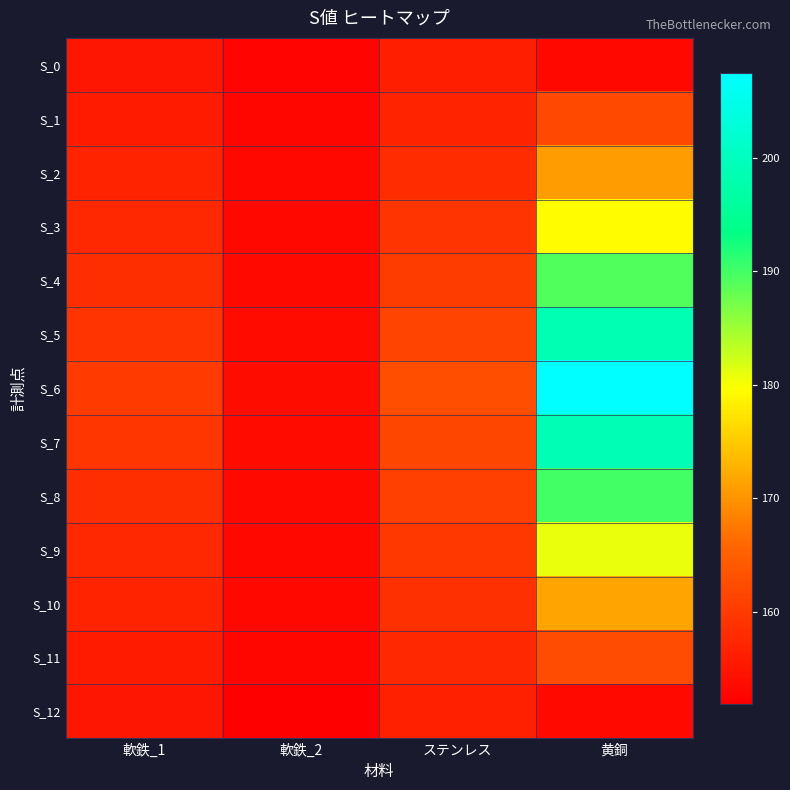

Which series has the largest range (max minus min)?

S_6